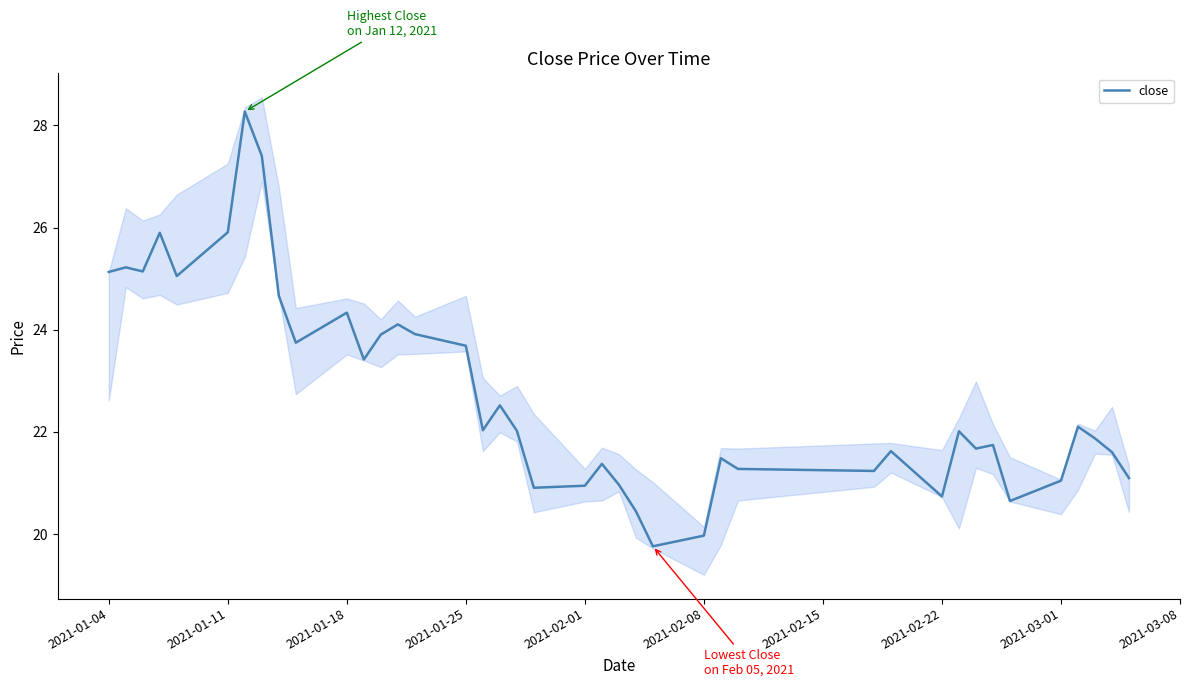

What is the minimum value for close?

19.8